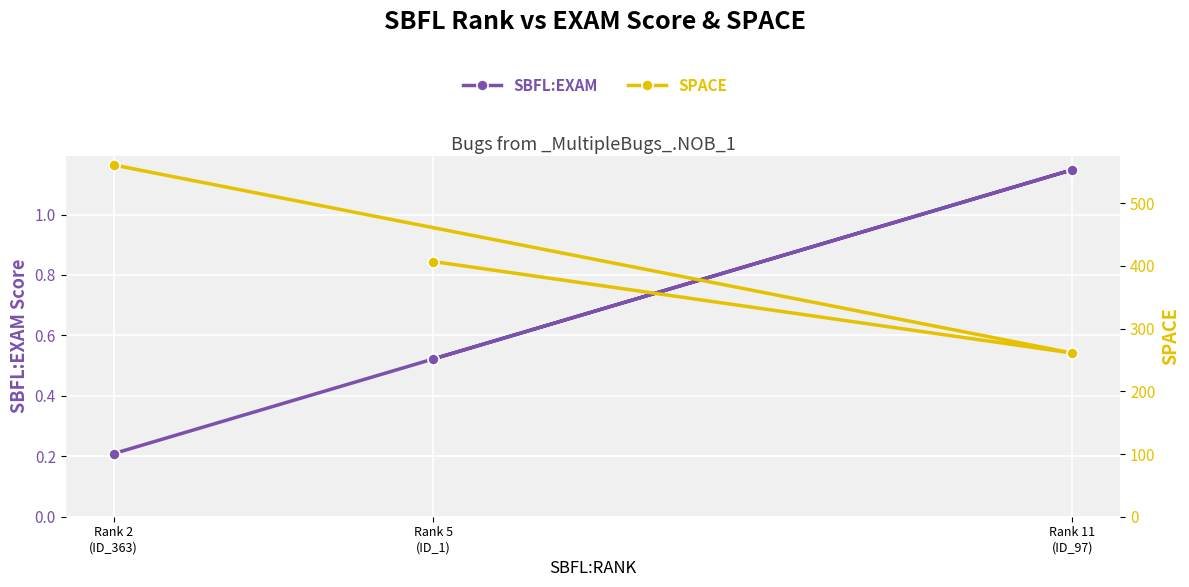

Rank the series by their average value, from lowest to highest.

SBFL:EXAM, SPACE